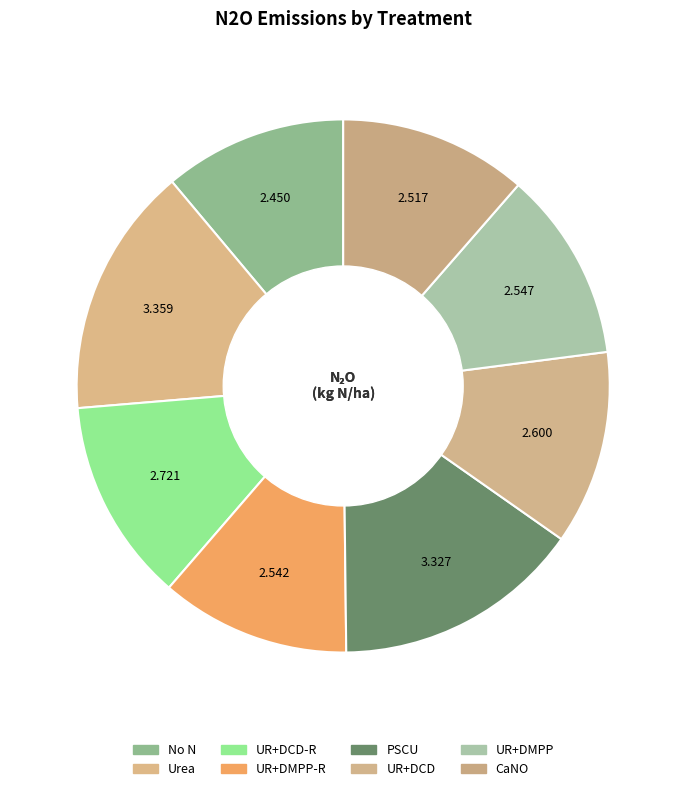

How many slices are in this pie chart?

8